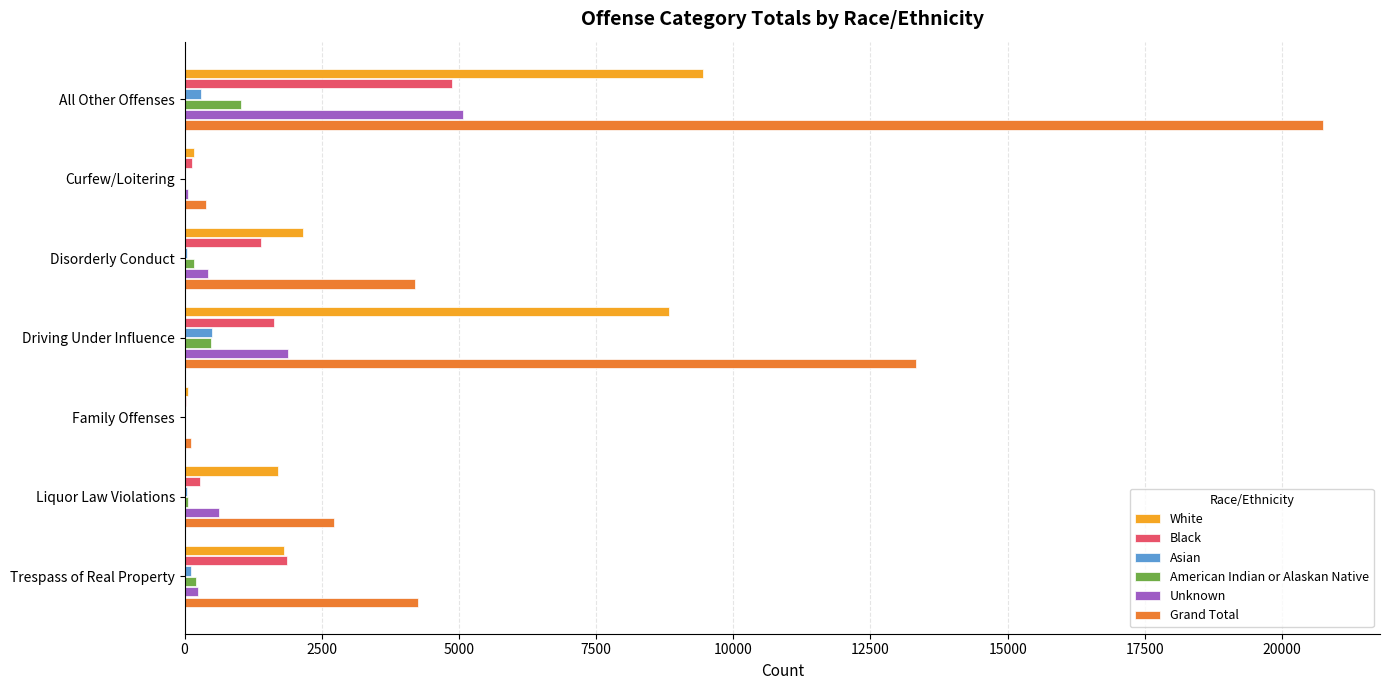

What is the highest value of the Grand Total series?

20748